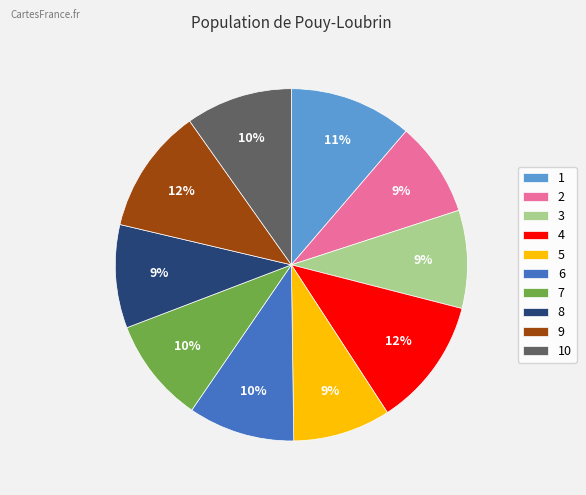

To the nearest percent, what is the difference between the 2 and 7 slice percentages?

1%